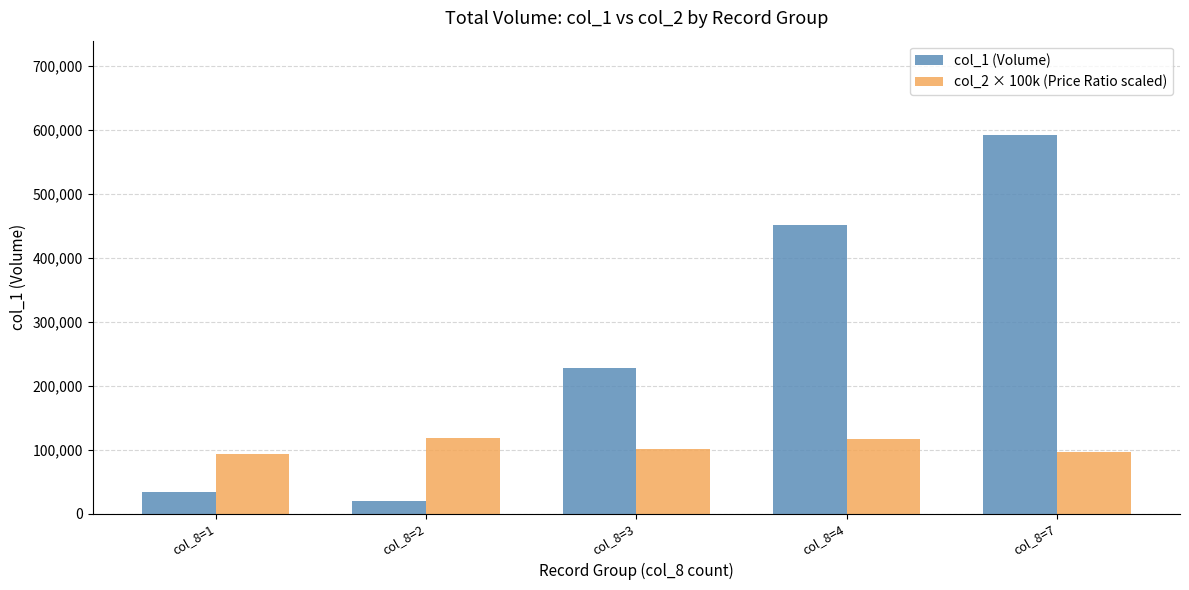

Which series has the widest spread of values?

col_1 (Volume)